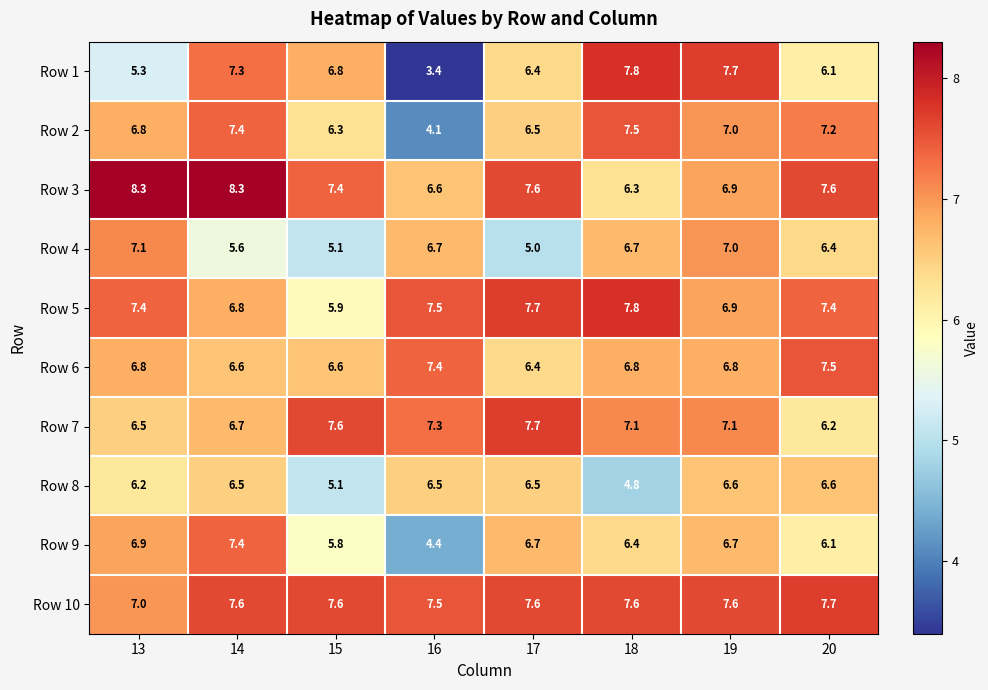

True or false: Row 10 has a value of 11.8 at 19.

False